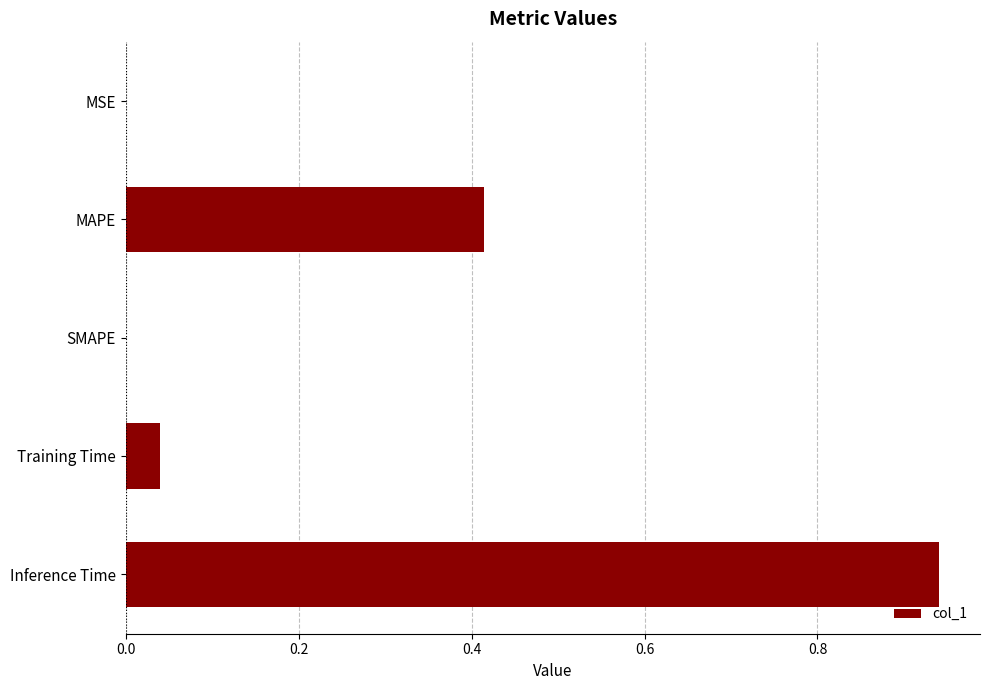

What is the sum of all values?

1.4